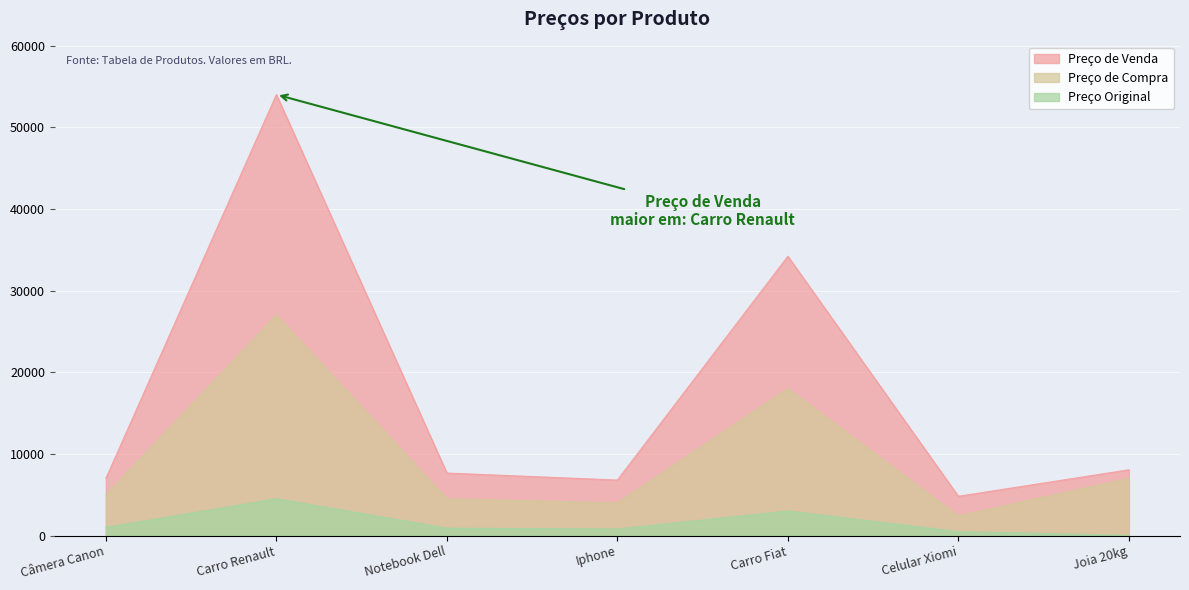

At Carro Fiat, list the series in order from smallest to largest.

Preço Original, Preço de Compra, Preço de Venda